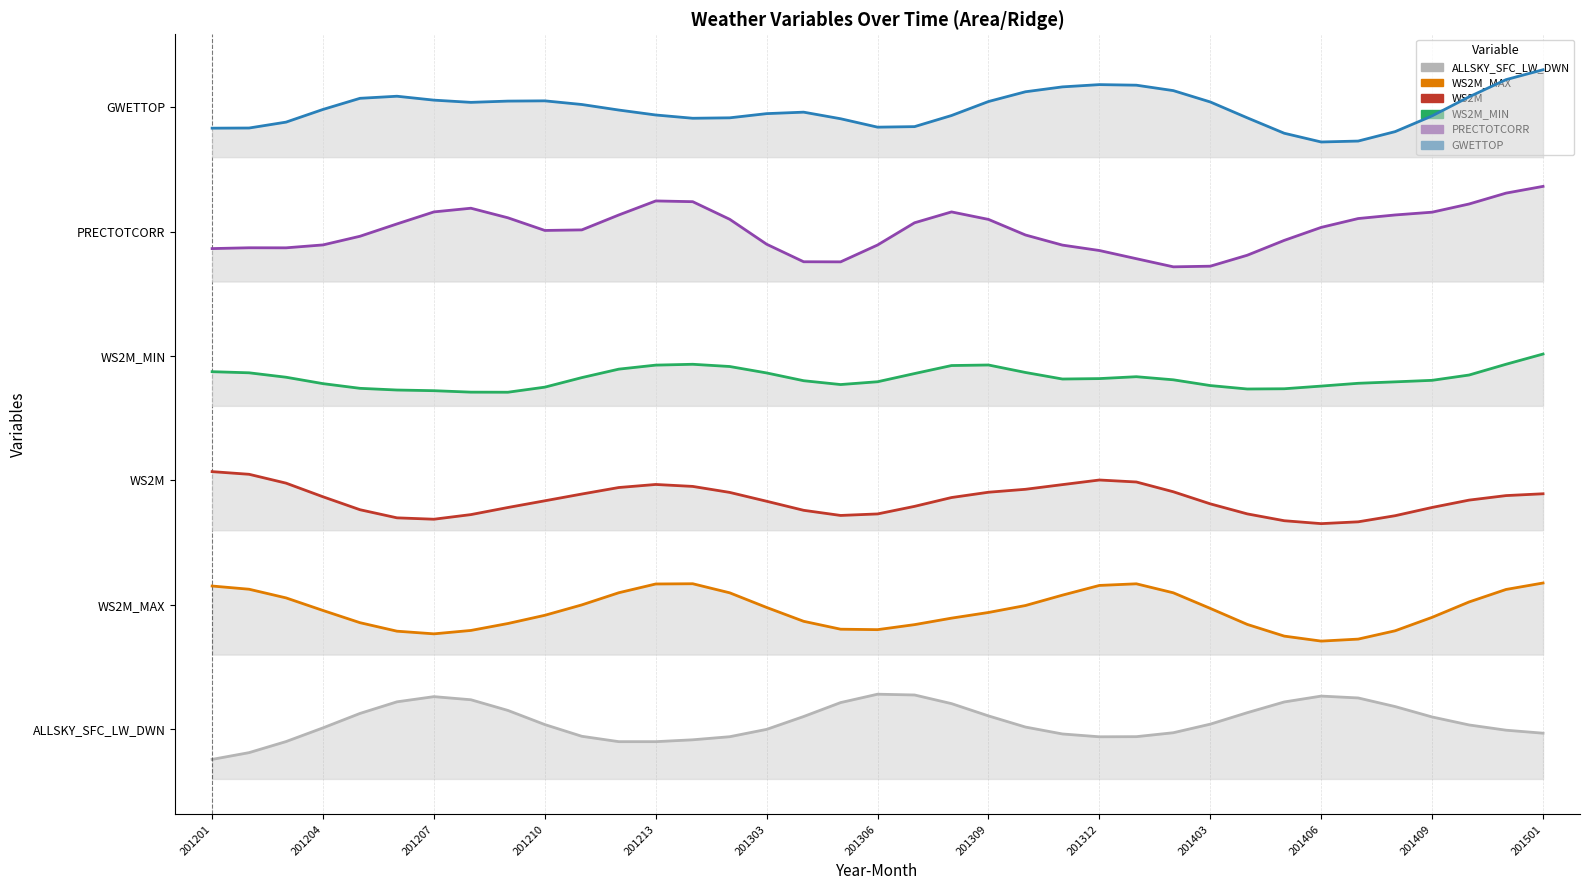

Which series has the largest range (max minus min)?

PRECTOTCORR